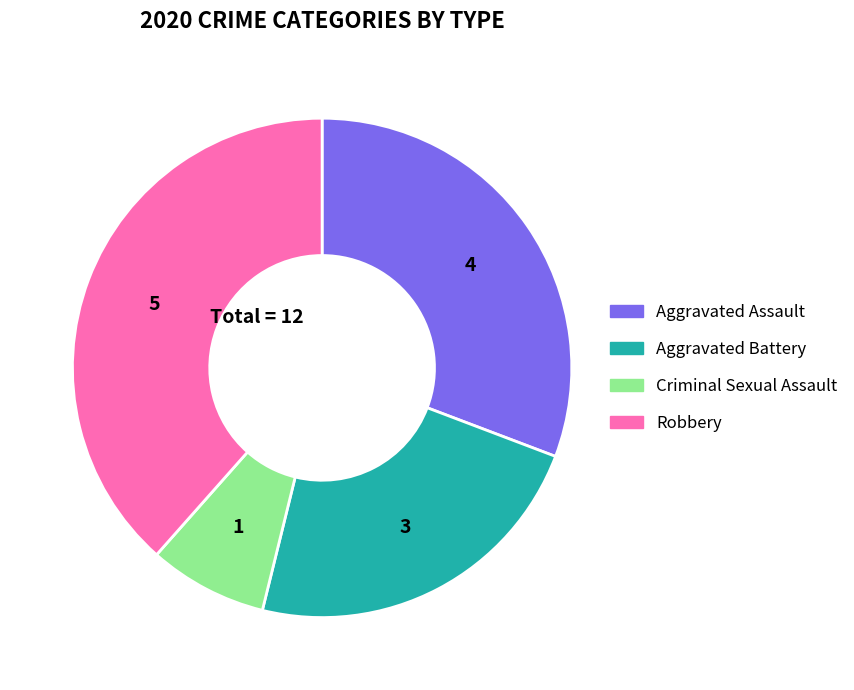

Is it true that Robbery is 38% of the pie?

True